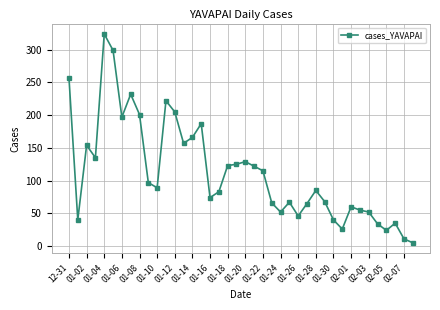

What is the difference between the maximum and minimum values?

319